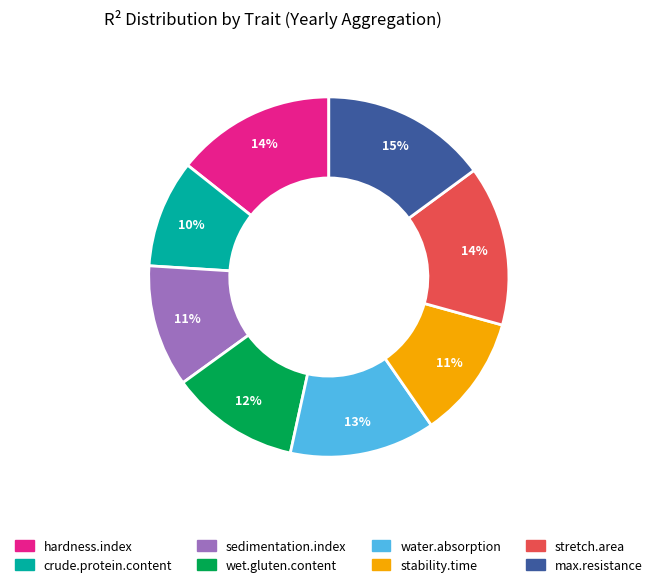

What is the smallest slice in the pie chart?

crude.protein.content